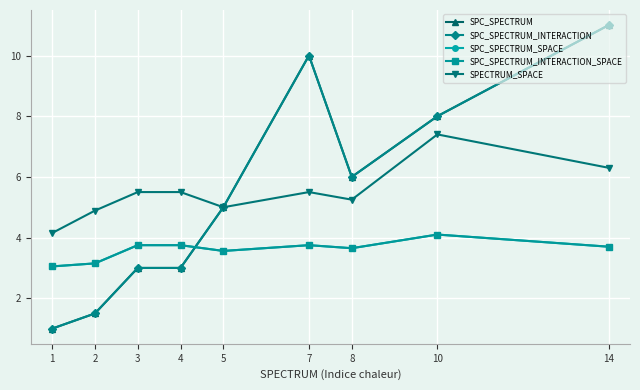

Which series has the largest total across all categories?

SPECTRUM_SPACE